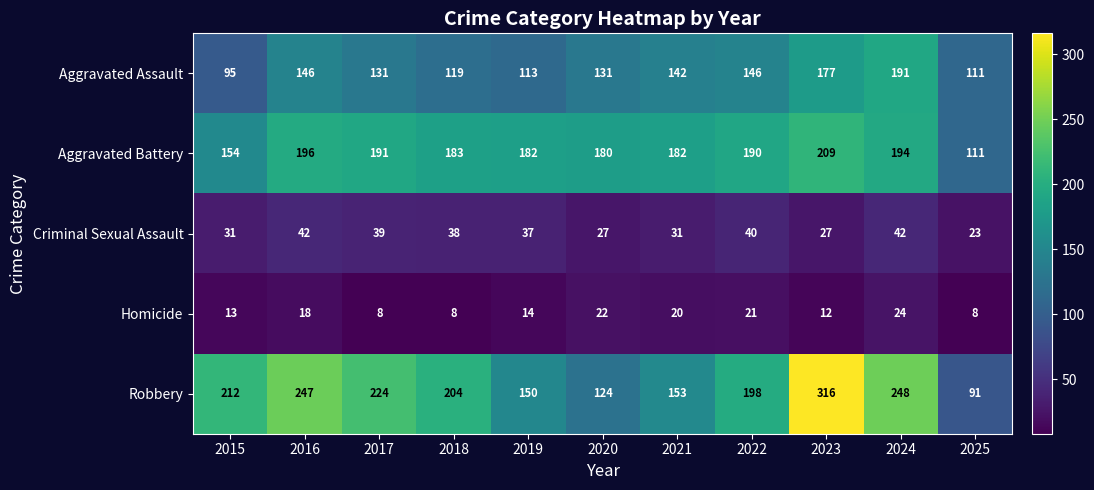

What is the difference between the maximum and minimum values in the Aggravated Battery series?

98